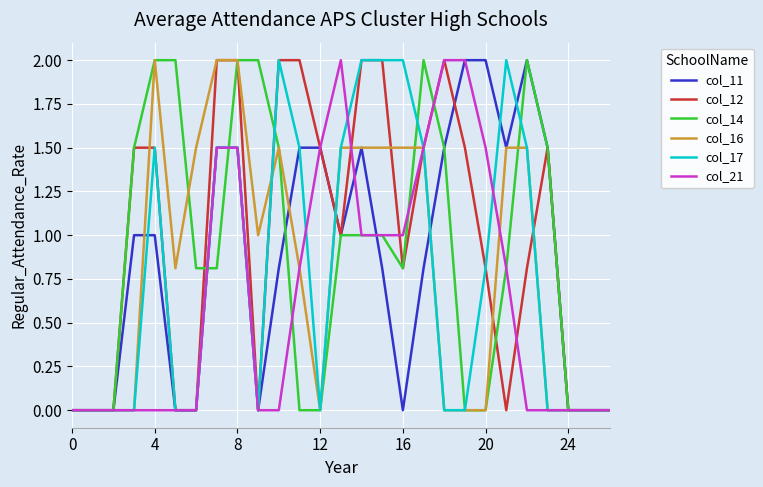

What is the maximum value for col_14?

2.0